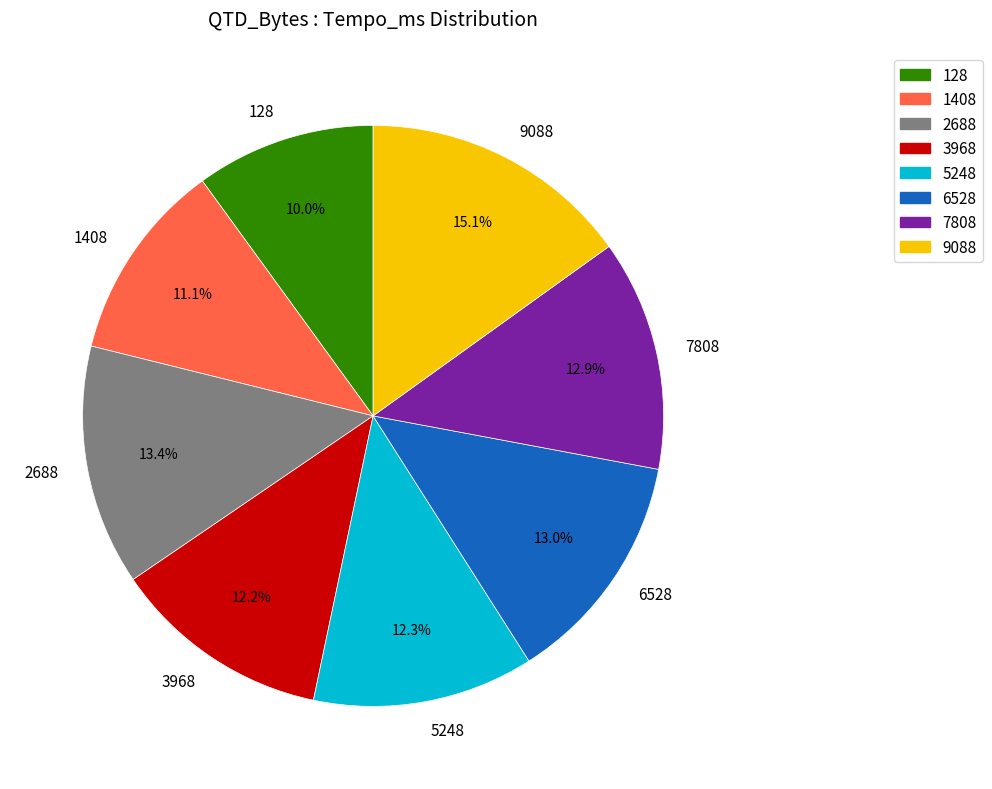

Does 9088 represent more than half of the total?

No